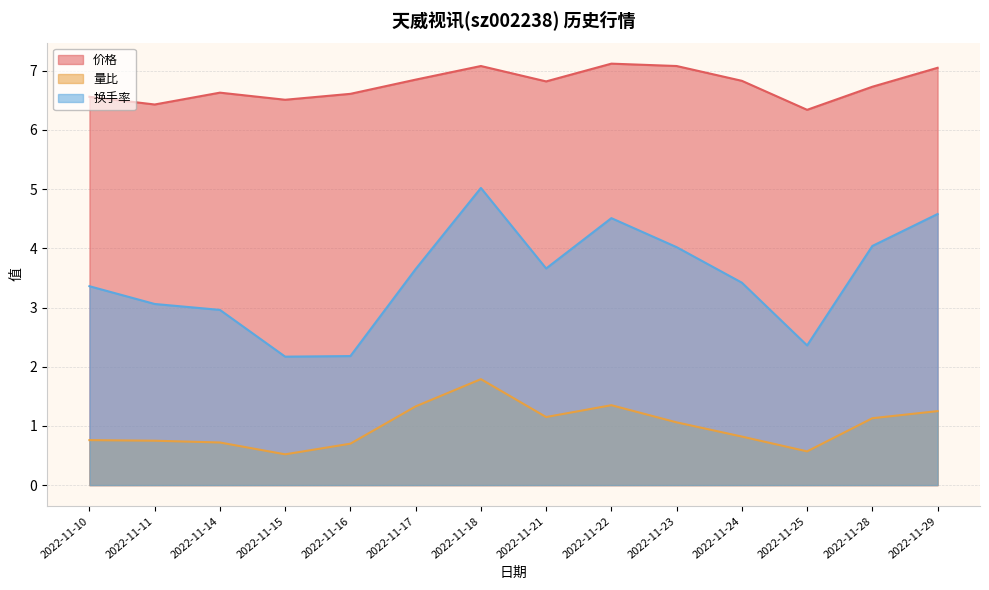

How many lines are shown in the chart?

3